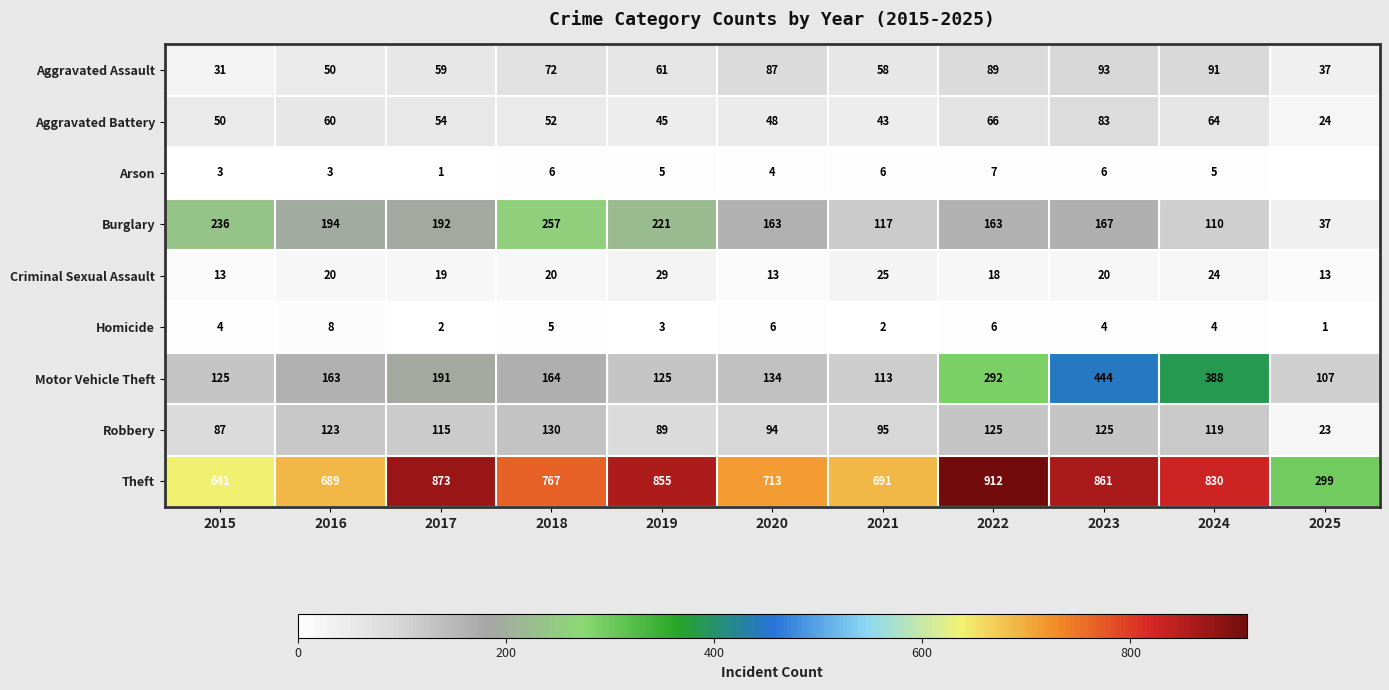

How many Homicide values are between 2 and 6?

9